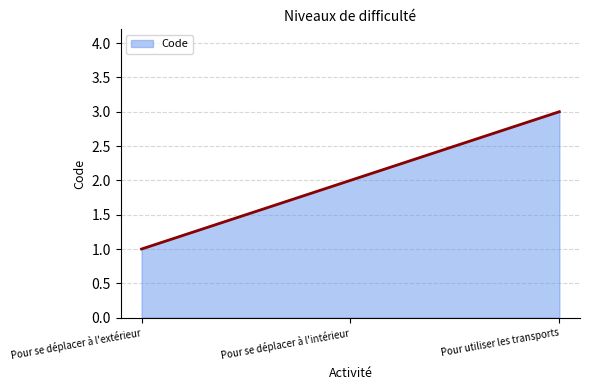

What is the sum of the values at Pour se déplacer à l'extérieur and Pour utiliser les transports?

4